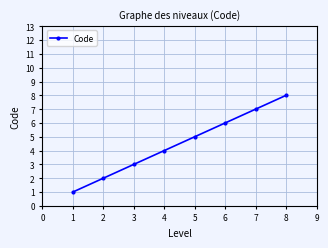

How many values are below 5?

4